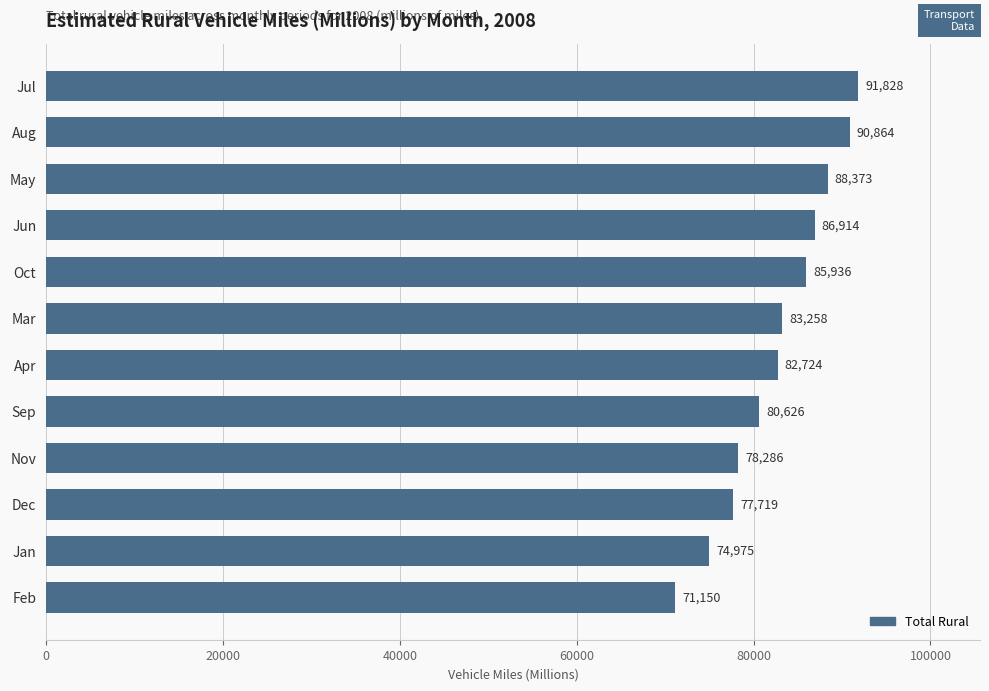

Reading top to bottom, extract all data points from this chart.

91828	90864	88373	86914	85936	83258	82724	80626	78286	77719	74975	71150